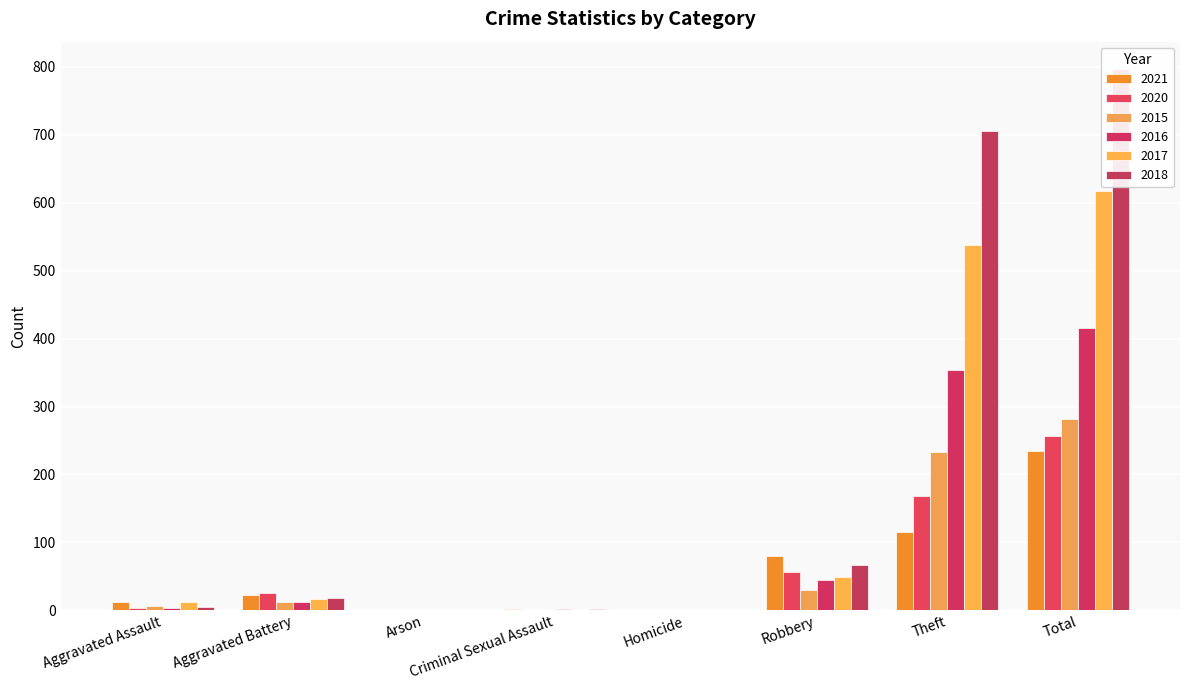

What is the average value of the 2020 series?

64